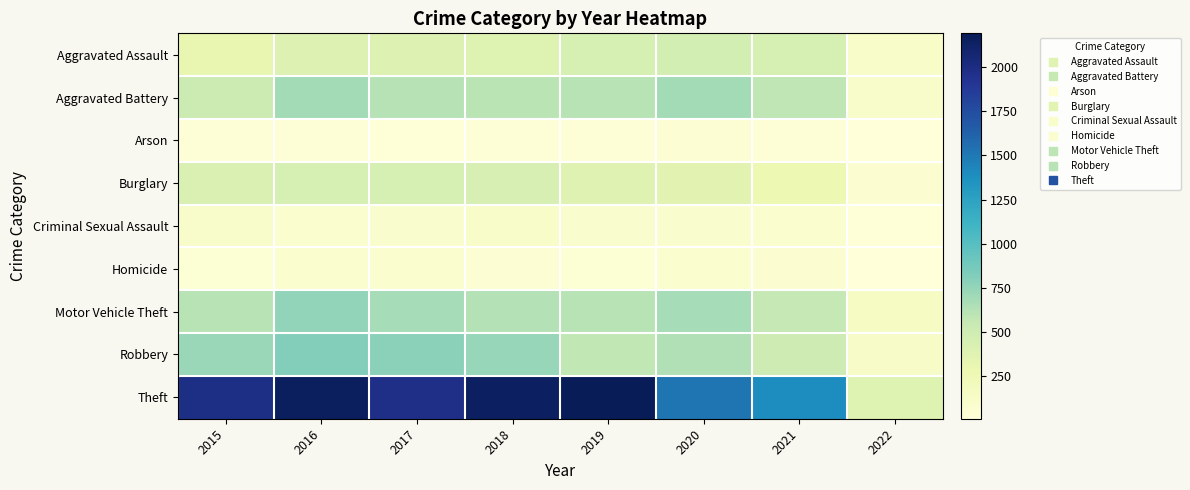

What is the difference between the highest and lowest values at 2018?

2103